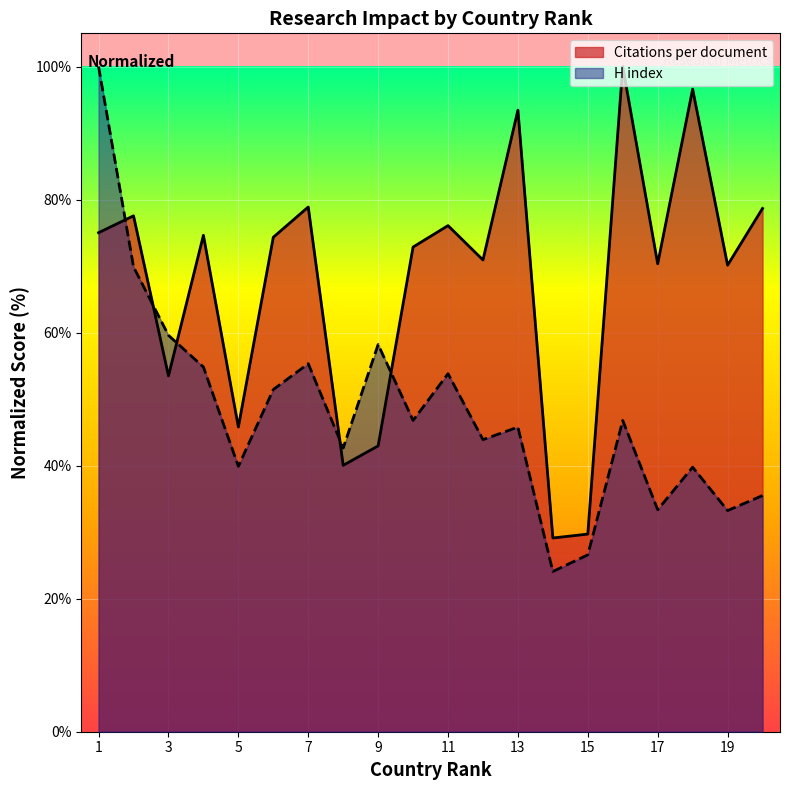

Which series has the widest spread of values?

H index